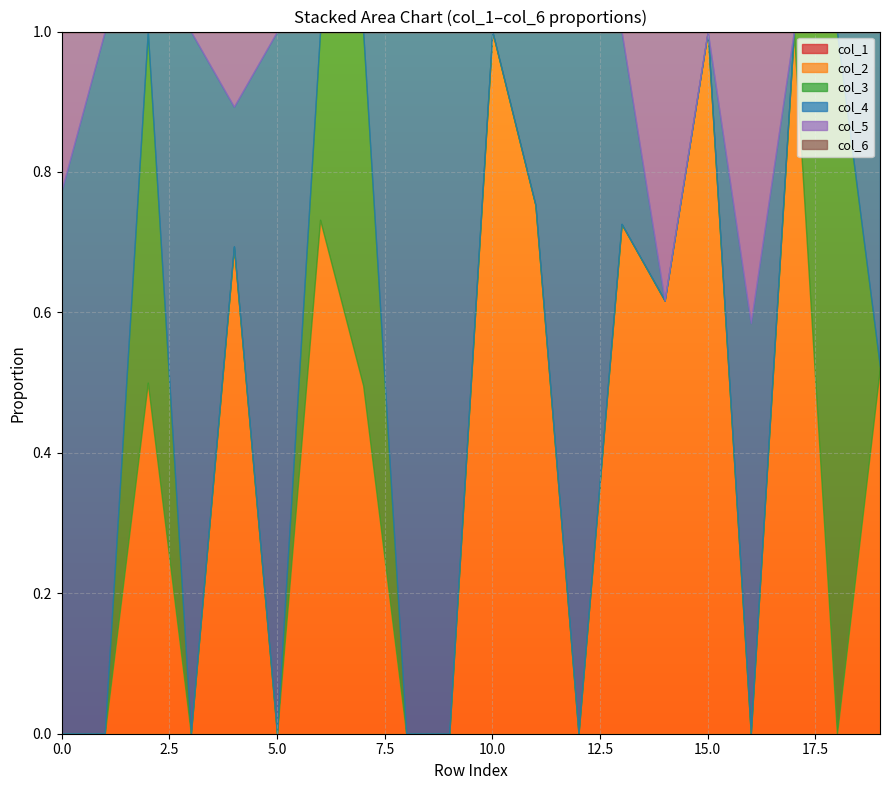

Reading right to left, list all the values displayed in this chart.

col_1: 0.0	0.0	0.0	0.0	0.0	0.0	0.0	0.0	0.0	0.0	0.0	0.0	0.0	0.0	0.0	0.0	0.0	0.0	0.0	0.0
col_2: 0.5	0.0	1.0	0.0	1.0	0.6	0.7	0.0	0.8	1.0	0.0	0.0	0.5	0.7	0.0	0.7	0.0	0.5	0.0	0.0
col_3: 0.0	1.0	0.0	0.0	0.0	0.0	0.0	0.0	0.0	0.0	0.0	0.0	0.5	0.3	0.0	0.0	0.0	0.5	0.0	0.0
col_4: 0.5	0.0	0.0	0.6	0.0	0.0	0.3	1.0	0.2	0.0	1.0	1.0	0.0	0.0	1.0	0.2	1.0	0.0	1.0	0.8
col_5: 0.0	0.0	0.0	0.4	0.0	0.4	0.0	0.0	0.0	0.0	0.0	0.0	0.0	0.0	0.0	0.1	0.0	0.0	0.0	0.2
col_6: 0.0	0.0	0.0	0.0	0.0	0.0	0.0	0.0	0.0	0.0	0.0	0.0	0.0	0.0	0.0	0.0	0.0	0.0	0.0	0.0